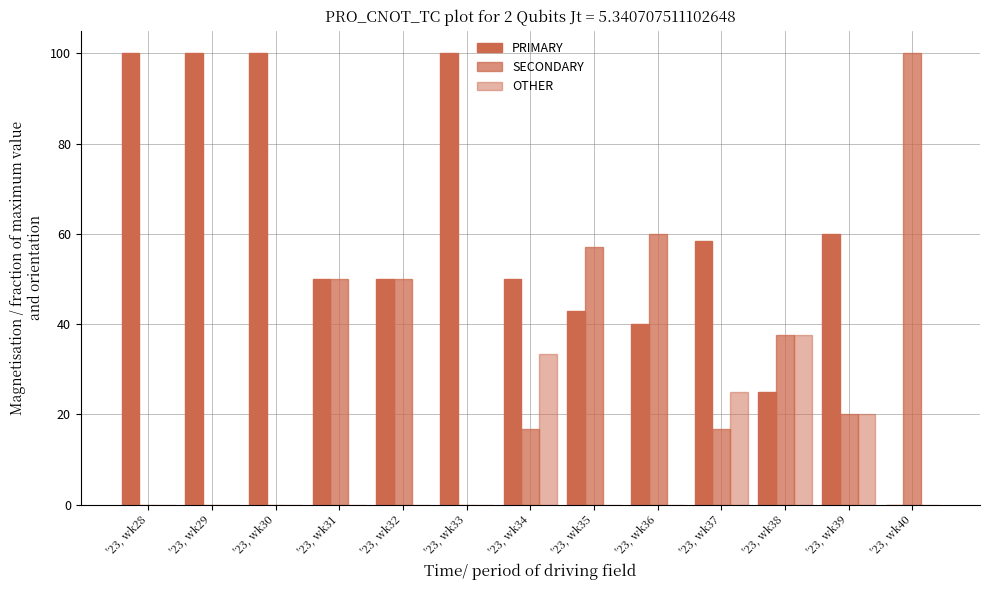

Count the number of data series in this chart.

3